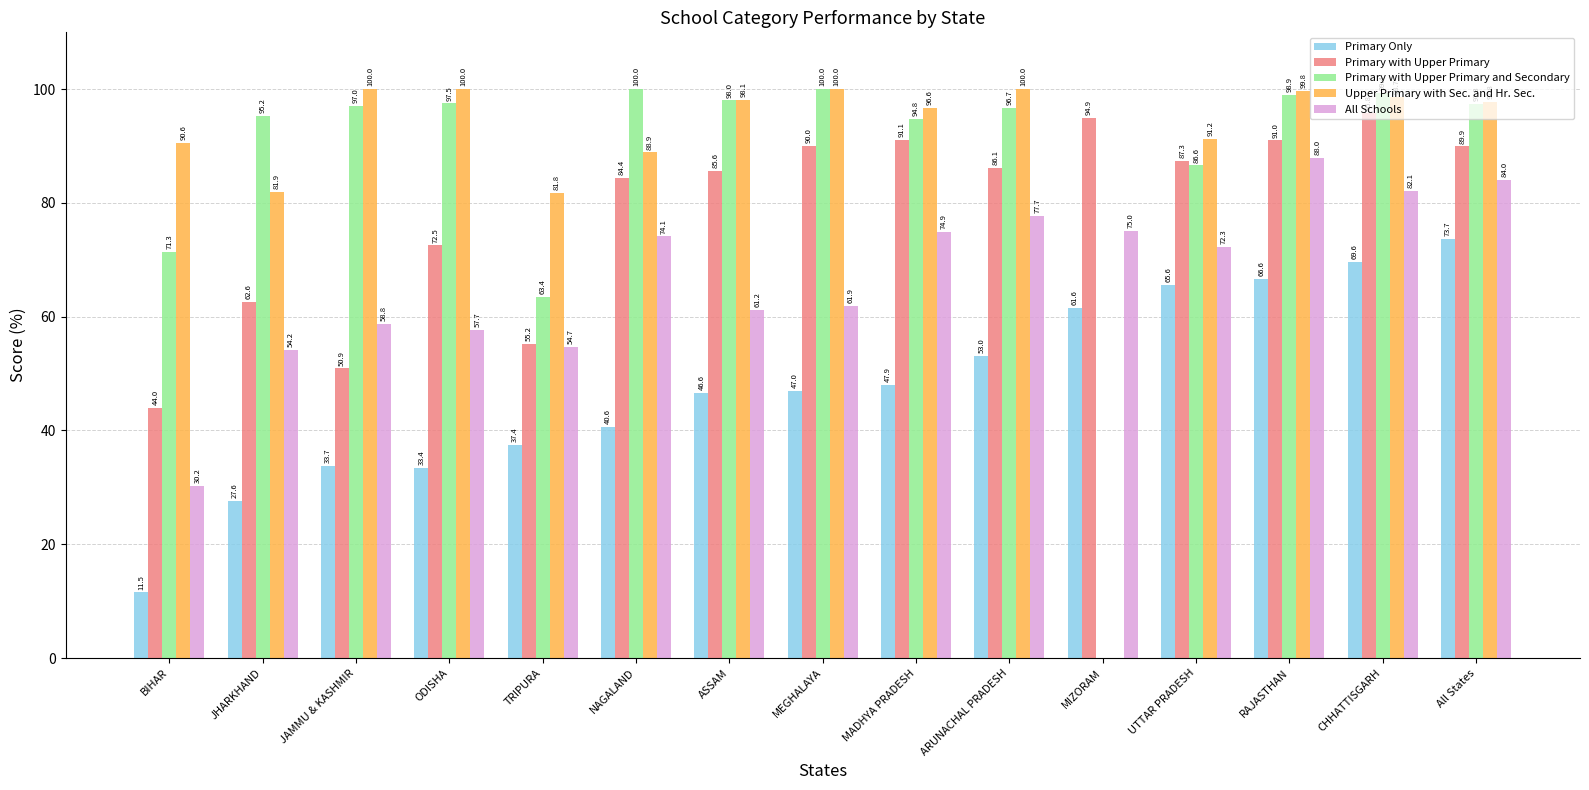

Is the value of Upper Primary with Sec. and Hr. Sec. at JAMMU & KASHMIR greater than the value of All Schools at JAMMU & KASHMIR?

Yes